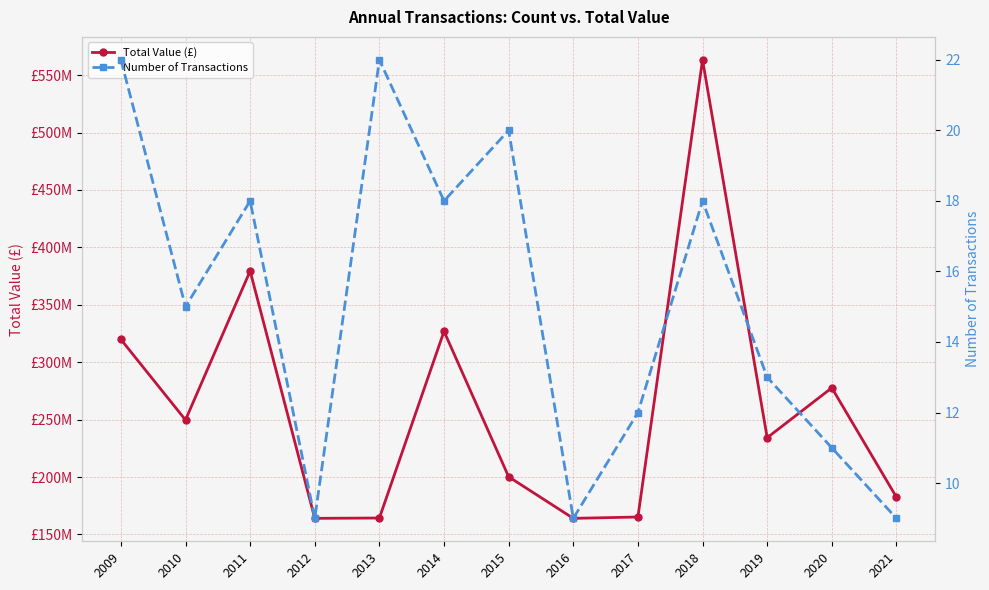

Which has a higher value, 2017 or 2012?

2017